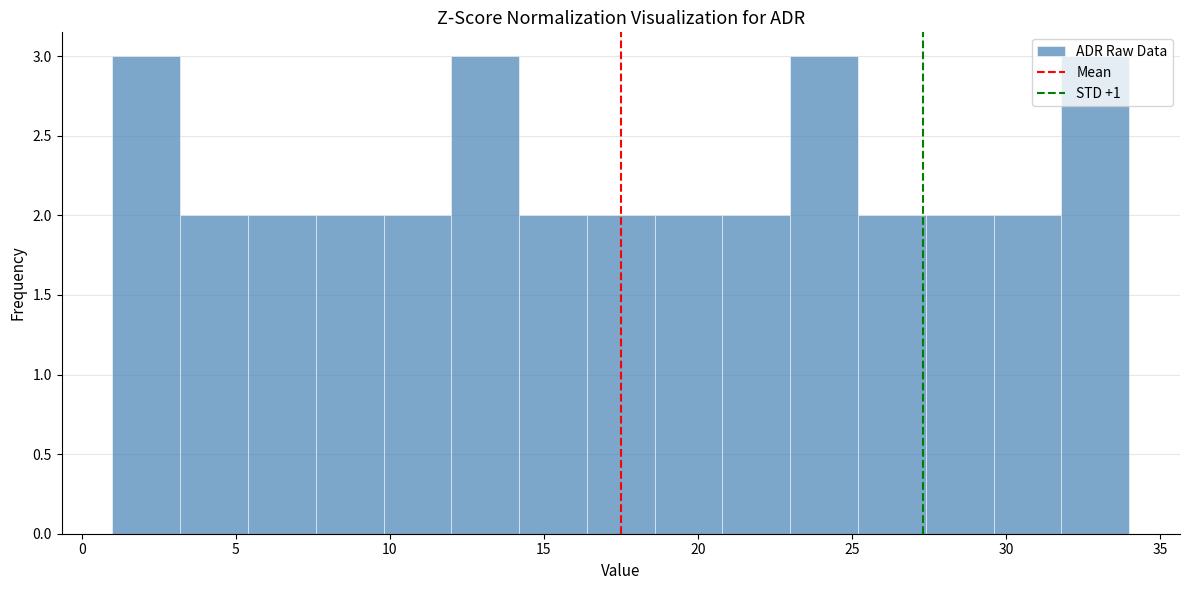

Reading left to right, transcribe this chart: for each bar, give the range it covers on the x-axis and its height. Neither the bar edges nor the heights are printed on the chart, so give them approximately, as read against the axes.

1.0 to 3.2: 3
3.2 to 5.4: 2
5.4 to 7.6: 2
7.6 to 9.8: 2
9.8 to 12.0: 2
12.0 to 14.2: 3
14.2 to 16.4: 2
16.4 to 18.6: 2
18.6 to 20.8: 2
20.8 to 23.0: 2
23.0 to 25.2: 3
25.2 to 27.4: 2
27.4 to 29.6: 2
29.6 to 31.8: 2
31.8 to 34.0: 3